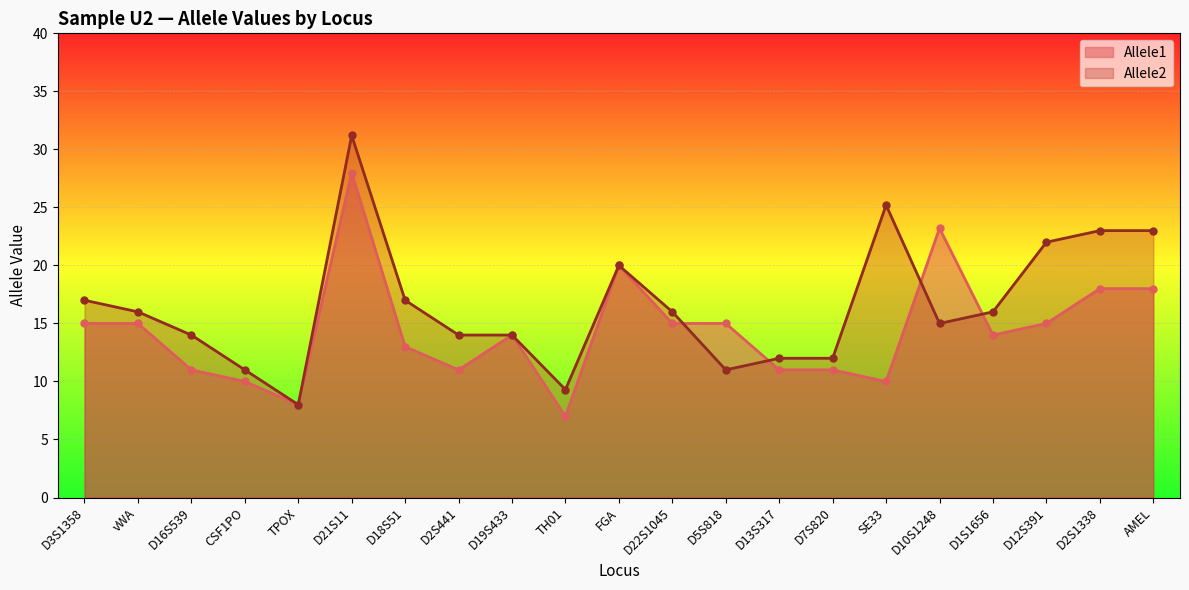

Where is the first local maximum for Allele2?

D21S11